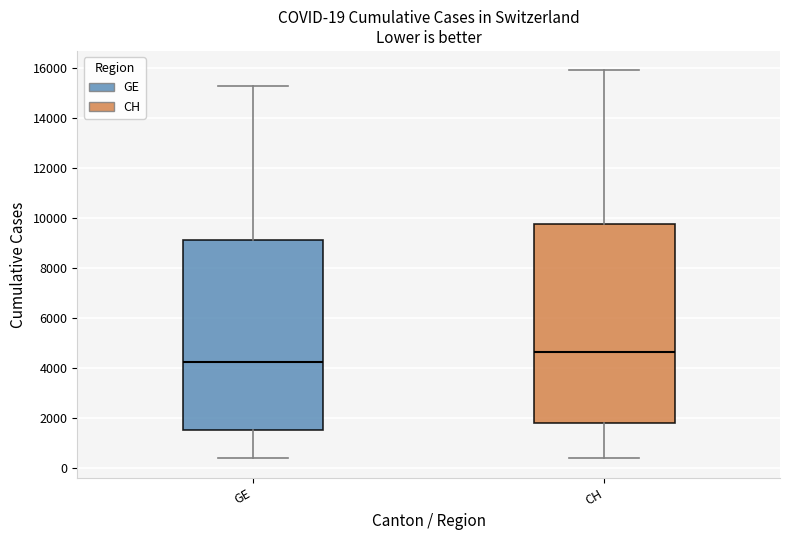

Which box's median line is the lowest?

GE